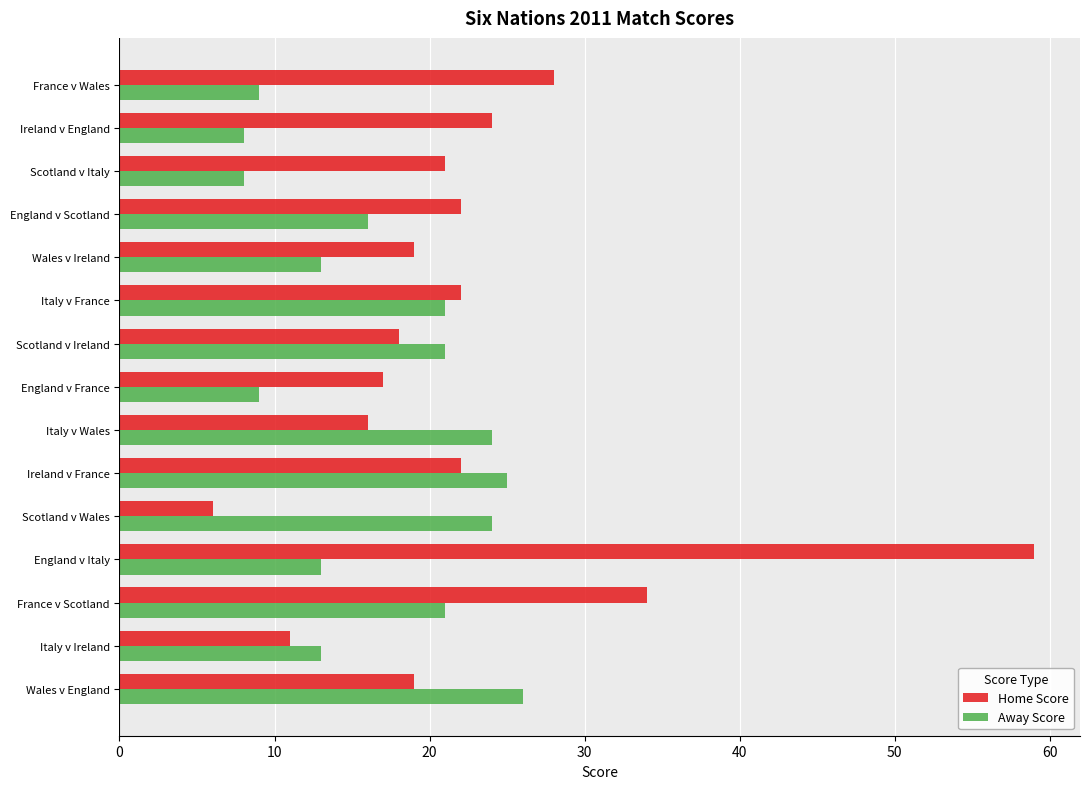

The Home Score series shows 29 at England v France. True or false?

False